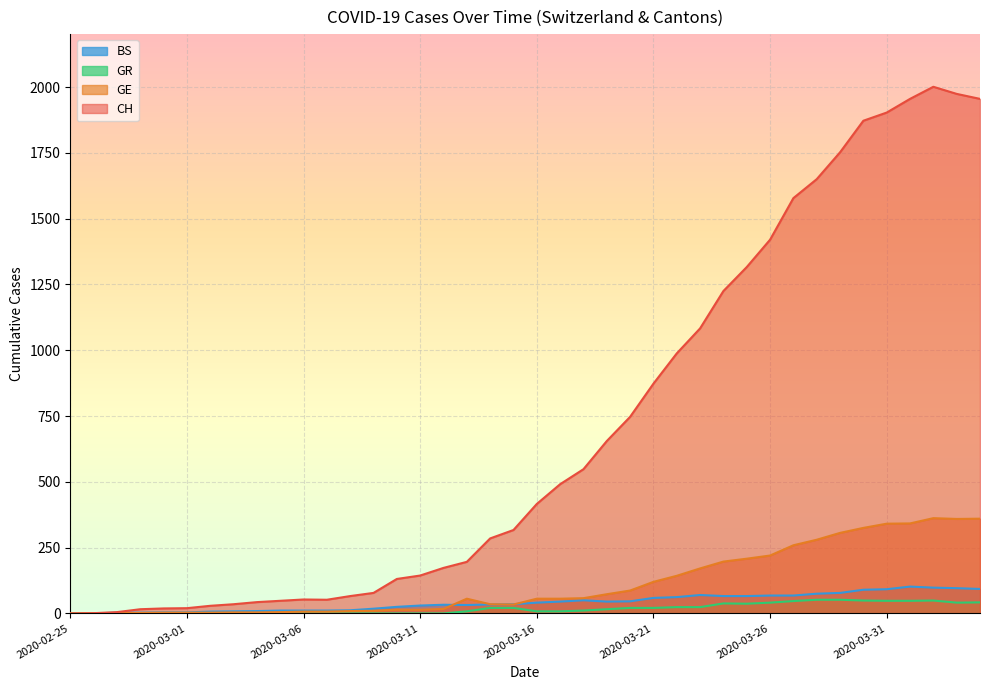

Between 2020-03-02 and 2020-03-04, which series saw the biggest shift?

CH